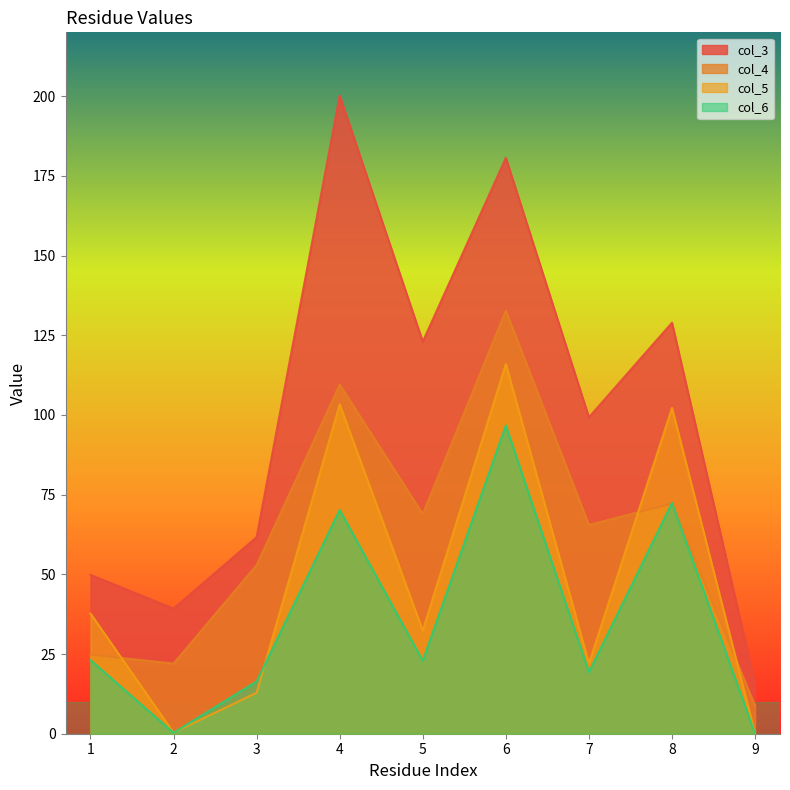

What is the highest value of the col_3 series?

200.2